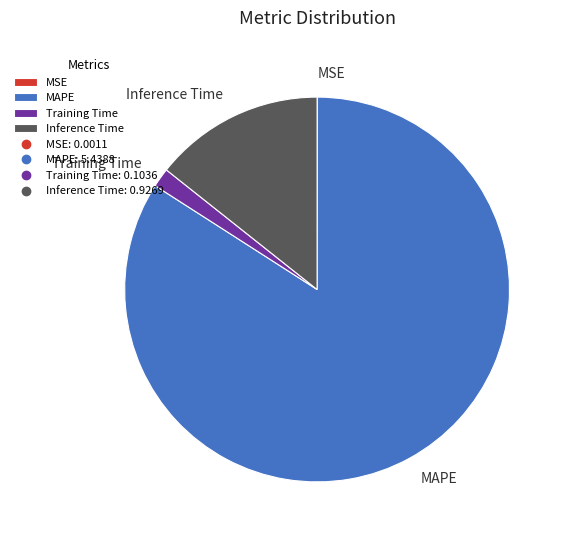

Between Training Time and MAPE, which is larger?

MAPE